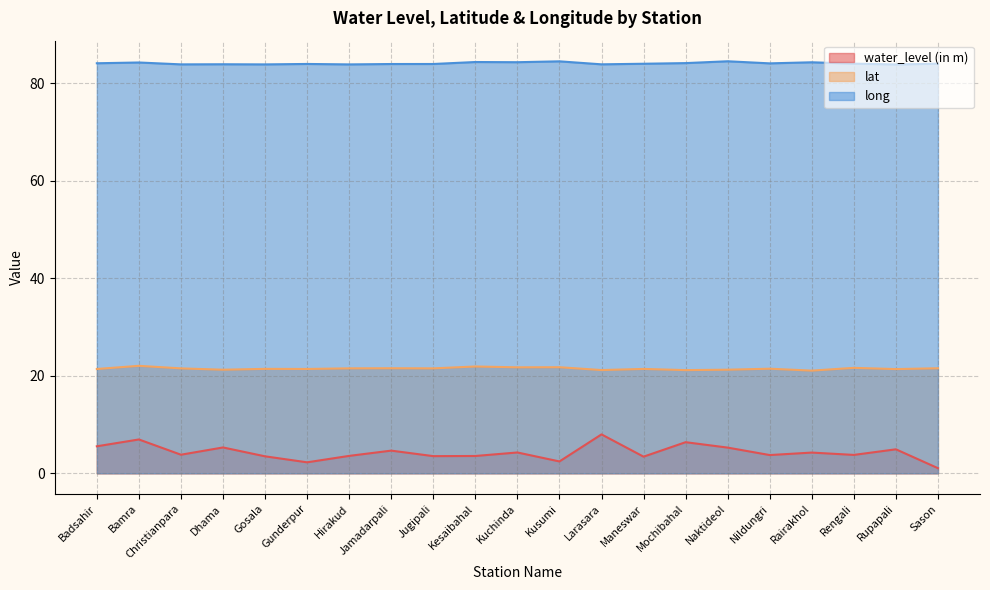

Reading left to right, what are all the values shown in this chart?

water_level (in m): Badsahir=5.5	Bamra=6.9	Christianpara=3.8	Dhama=5.3	Gosala=3.5	Gunderpur=2.2	Hirakud=3.6	Jamadarpali=4.7	Jugipali=3.5	Kesaibahal=3.5	Kuchinda=4.3	Kusumi=2.4	Larasara=8.0	Maneswar=3.4	Mochibahal=6.4	Naktideol=5.3	Nildungri=3.7	Rairakhol=4.2	Rengali=3.8	Rupapali=4.9	Sason=1.1
lat: Badsahir=21.4	Bamra=22.1	Christianpara=21.5	Dhama=21.3	Gosala=21.4	Gunderpur=21.4	Hirakud=21.5	Jamadarpali=21.6	Jugipali=21.5	Kesaibahal=21.9	Kuchinda=21.7	Kusumi=21.8	Larasara=21.2	Maneswar=21.4	Mochibahal=21.2	Naktideol=21.3	Nildungri=21.5	Rairakhol=21.1	Rengali=21.6	Rupapali=21.4	Sason=21.5
long: Badsahir=84.1	Bamra=84.3	Christianpara=83.9	Dhama=83.9	Gosala=83.9	Gunderpur=84.0	Hirakud=83.9	Jamadarpali=84.0	Jugipali=84.0	Kesaibahal=84.4	Kuchinda=84.3	Kusumi=84.5	Larasara=83.9	Maneswar=84.0	Mochibahal=84.2	Naktideol=84.5	Nildungri=84.1	Rairakhol=84.3	Rengali=84.0	Rupapali=83.9	Sason=84.0